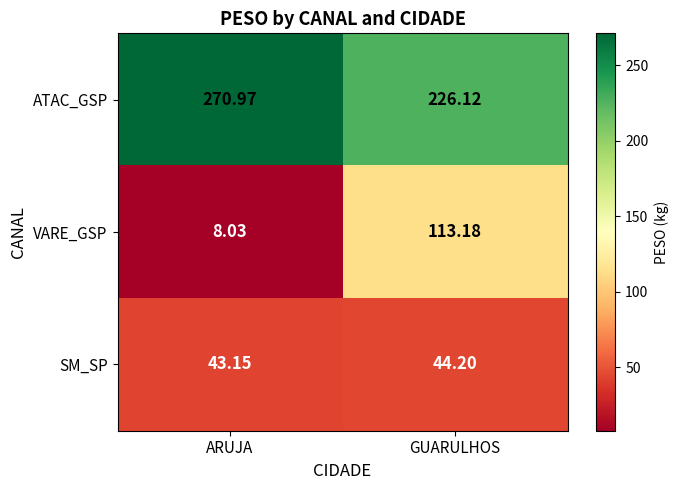

At which label does VARE_GSP first exceed 113?

GUARULHOS